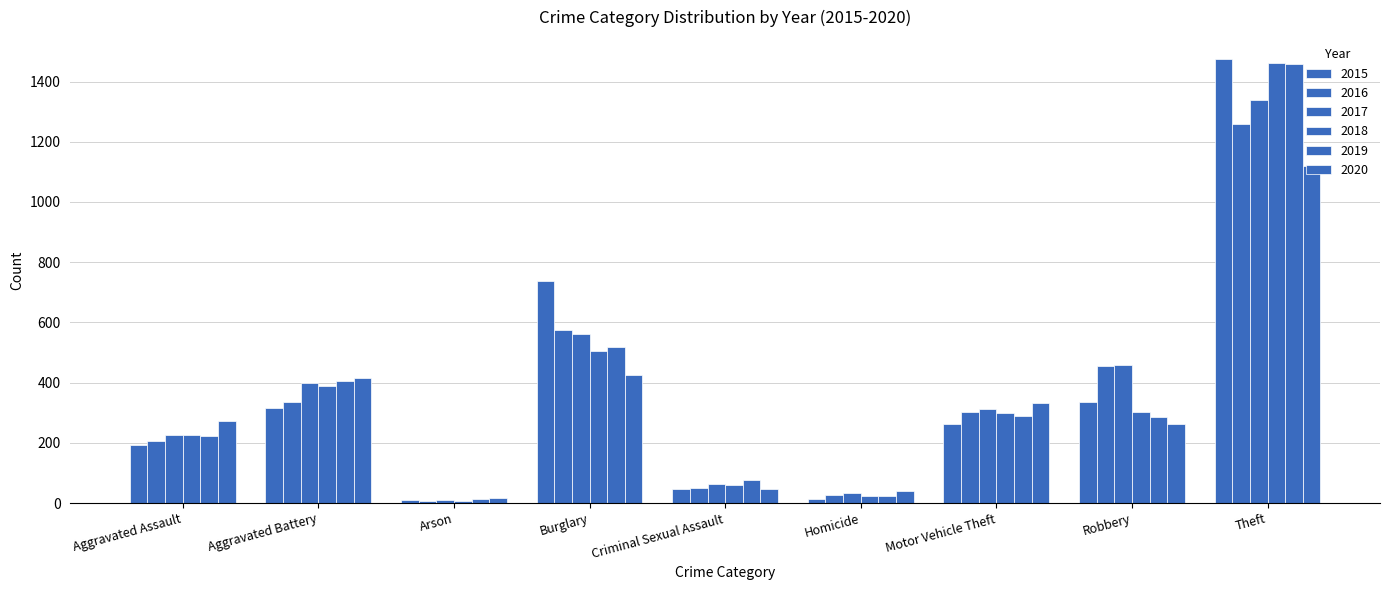

Where is 2020 nearest to the value 568?

Burglary